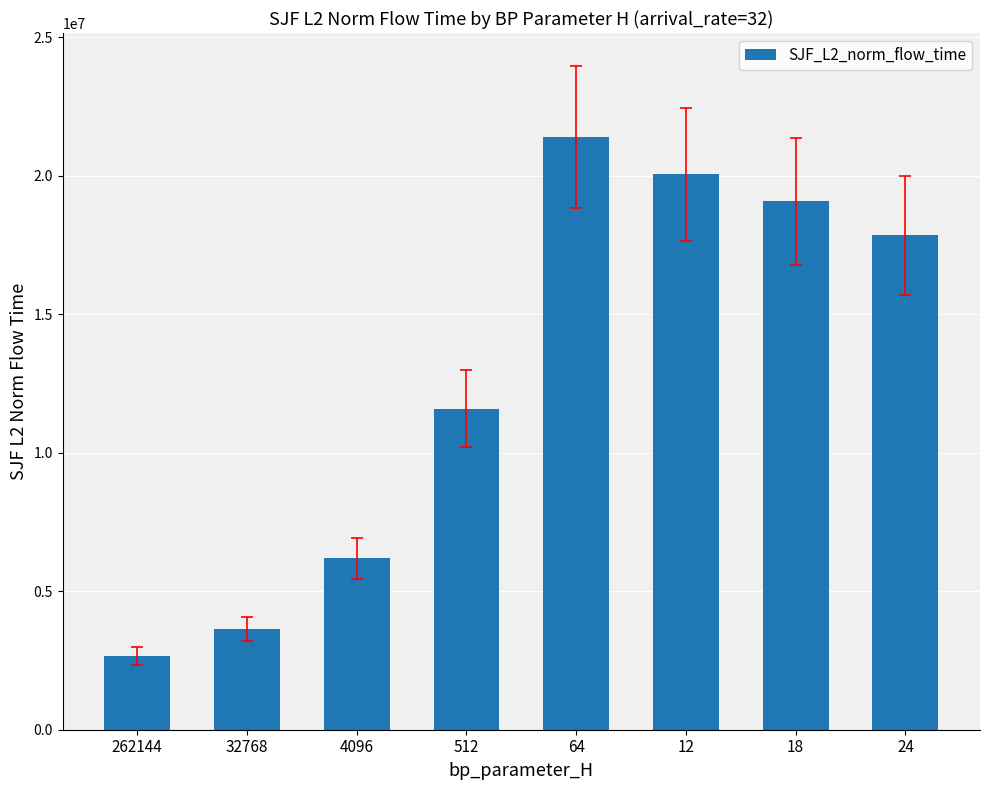

What is the maximum value shown in the chart?

21391929.8